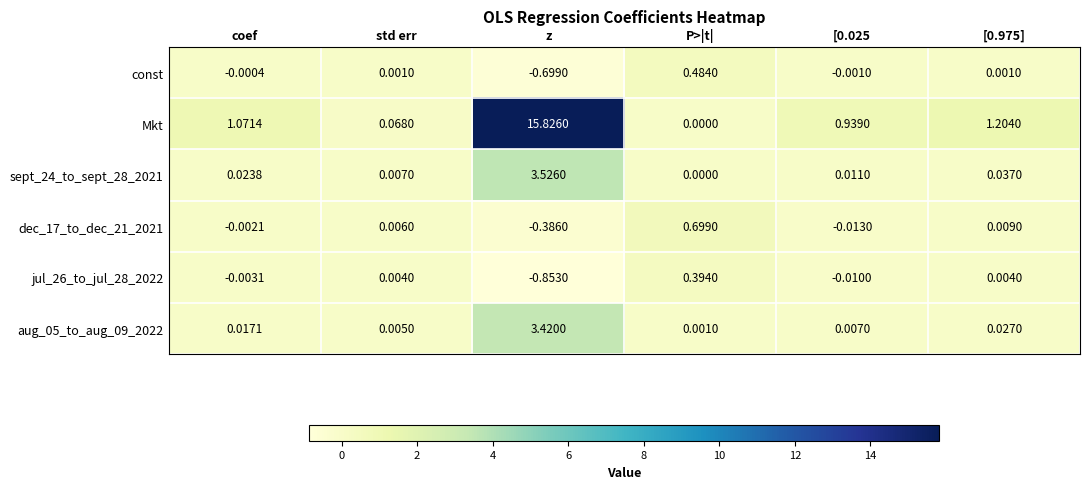

Which label corresponds to the largest value in the chart?

z